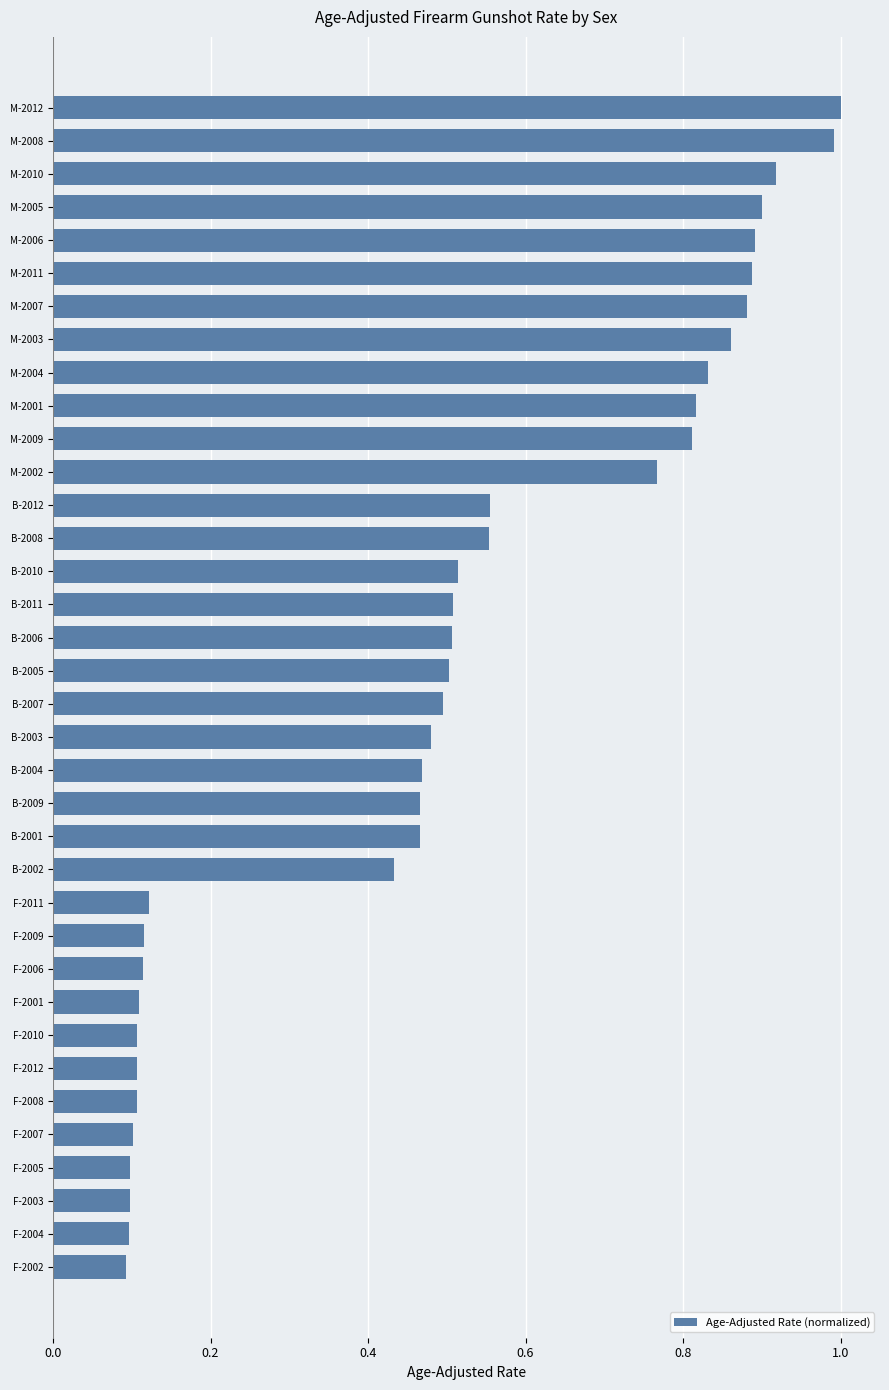

What is the change in value from M-2001 to M-2007?

+0.1